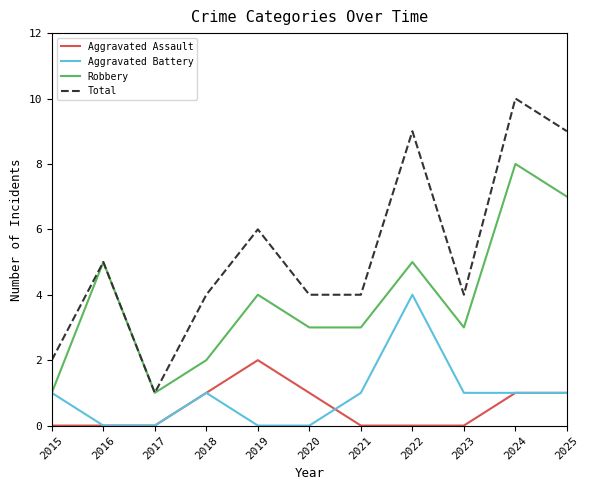

True or false: Aggravated Battery and Total cross at least once.

False